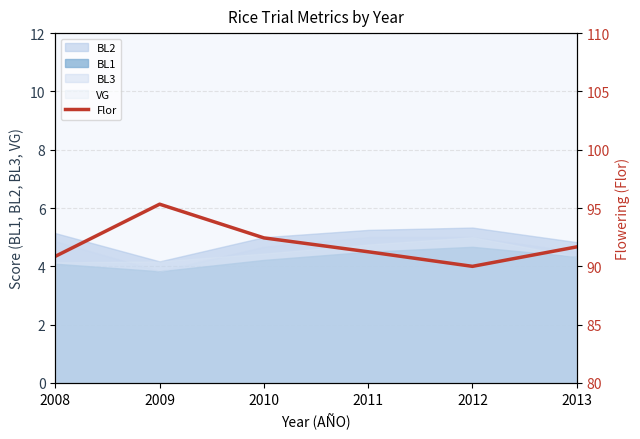

What is the difference between the values at 2010 and 2008?

1.6